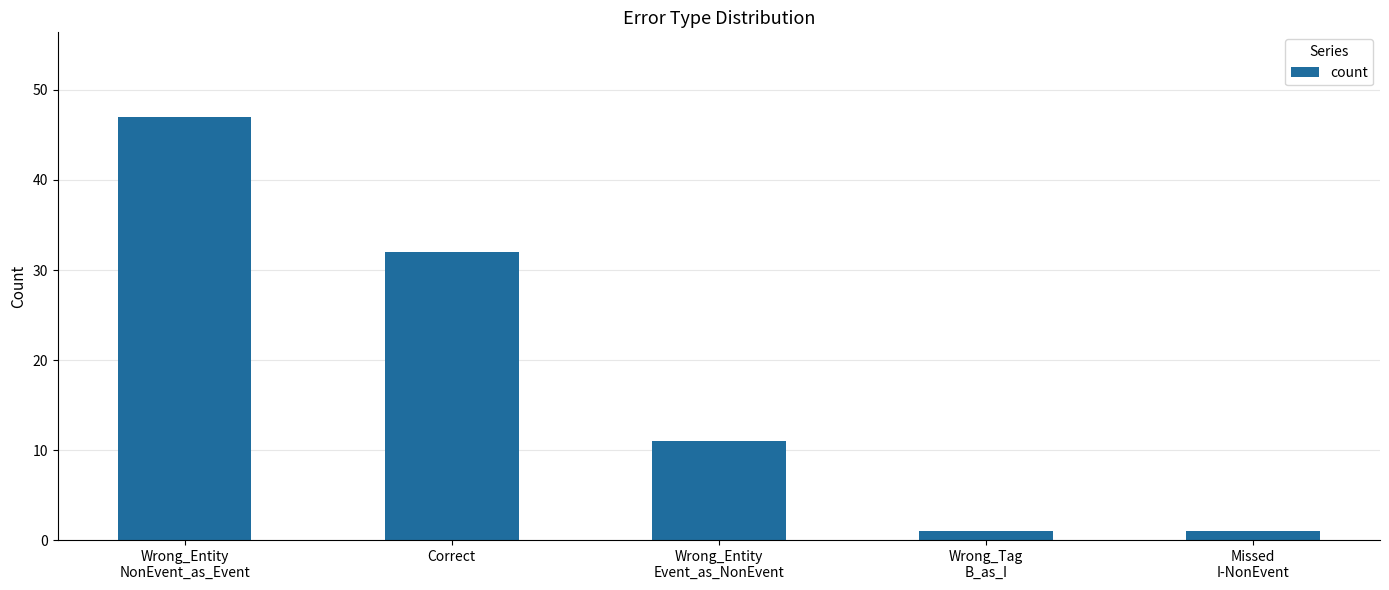

Reading left to right, transcribe all the data shown in this chart.

47	32	11	1	1